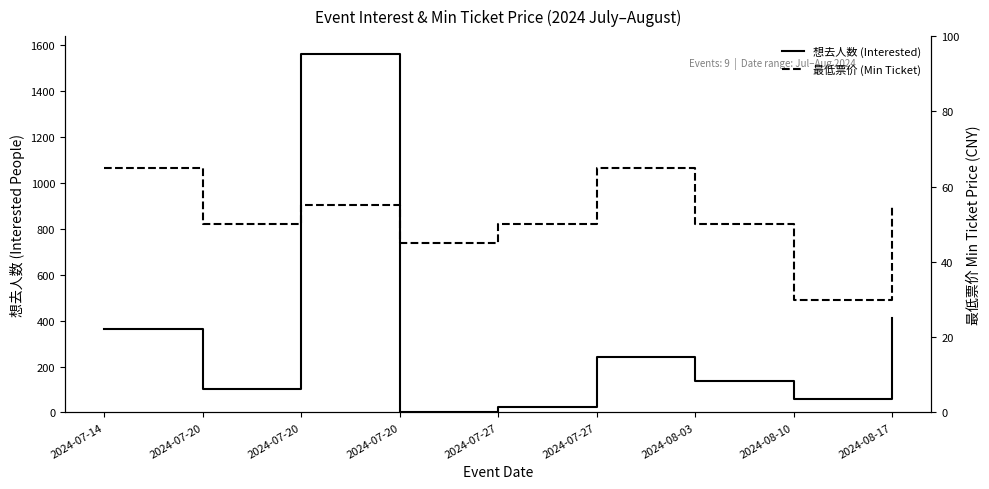

Reading left to right, what are all the values shown in this chart?

想去人数 (Interested): 363.0	103.0	1561.0	4.0	23.0	241.0	135.0	59.0	412.0
最低票价 (Min Ticket): 65.0	50.0	55.0	45.0	50.0	65.0	50.0	29.9	55.0